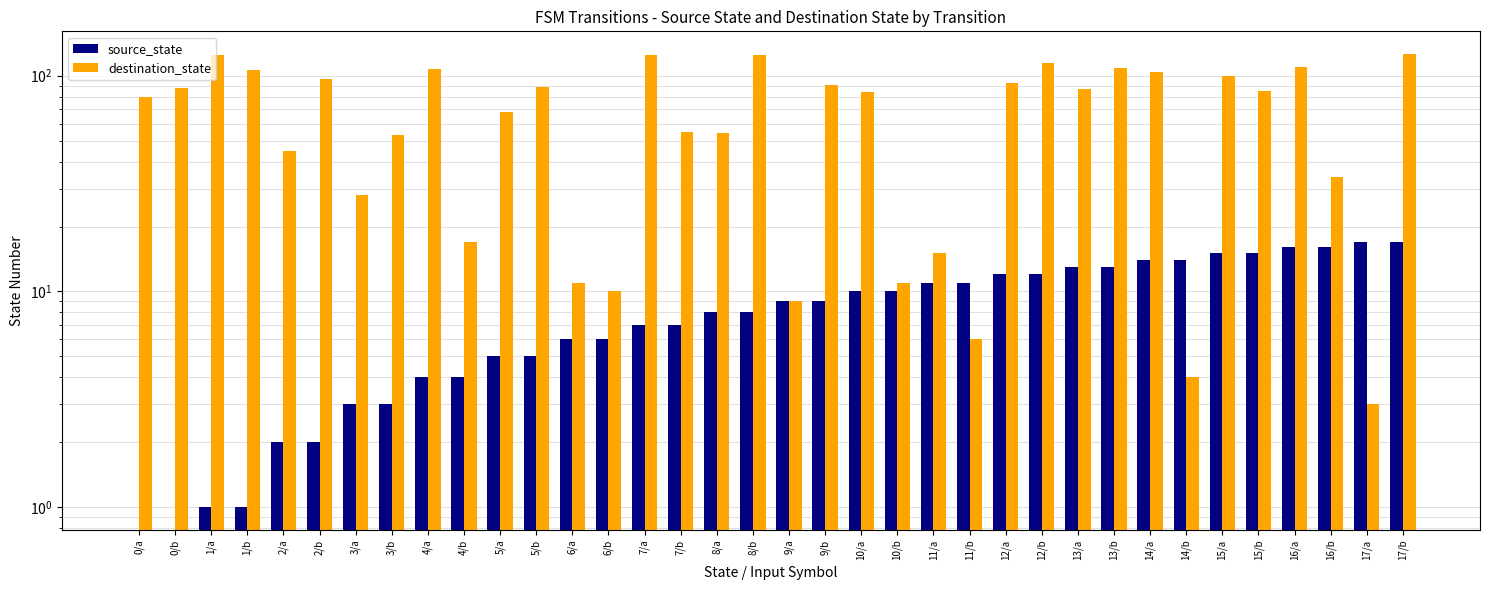

Which series has the widest spread of values?

destination_state